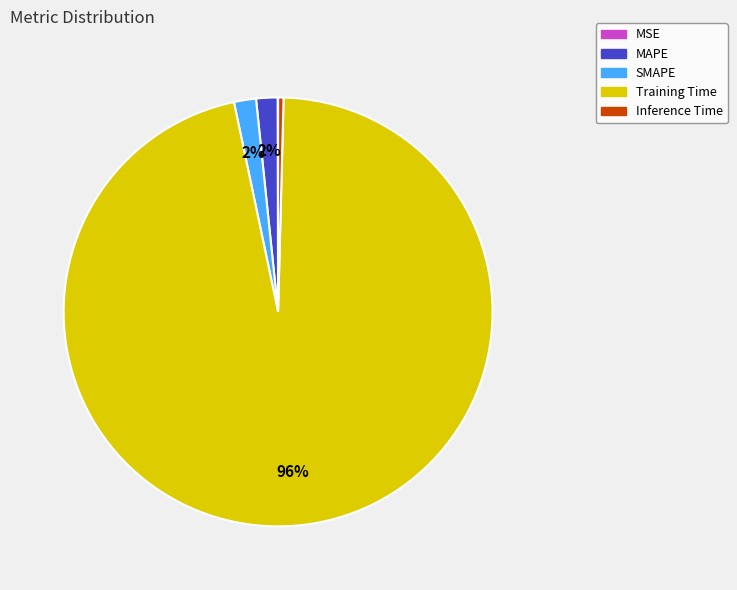

Combined, do Training Time and SMAPE account for over 50%?

Yes